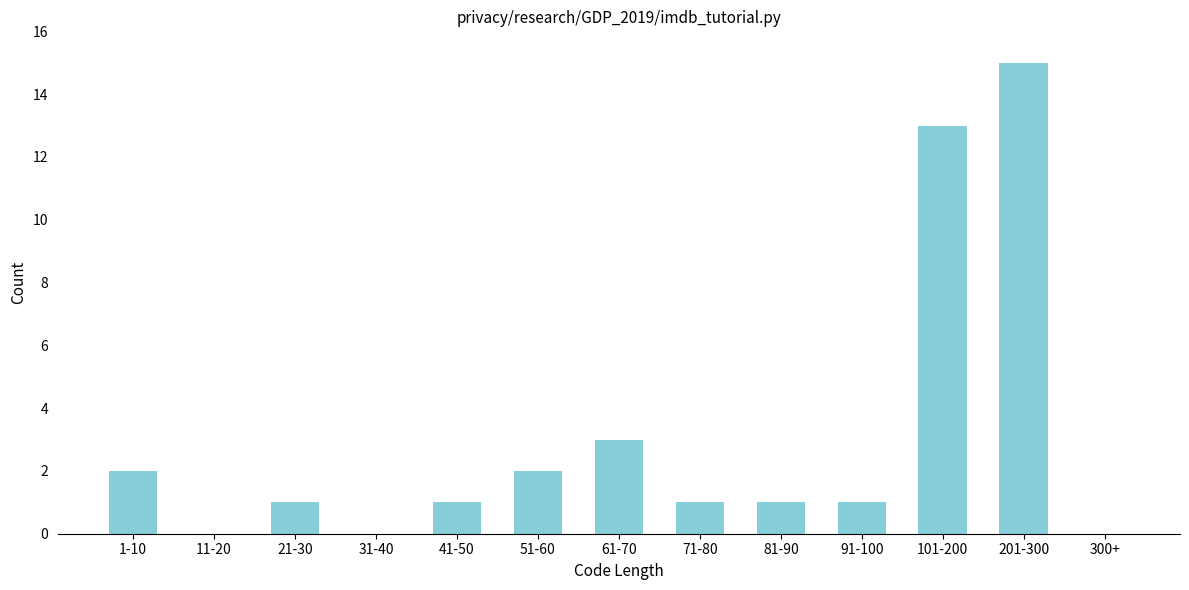

Reading left to right, transcribe all the data shown in this chart.

1-10=2	11-20=0	21-30=1	31-40=0	41-50=1	51-60=2	61-70=3	71-80=1	81-90=1	91-100=1	101-200=13	201-300=15	300+=0